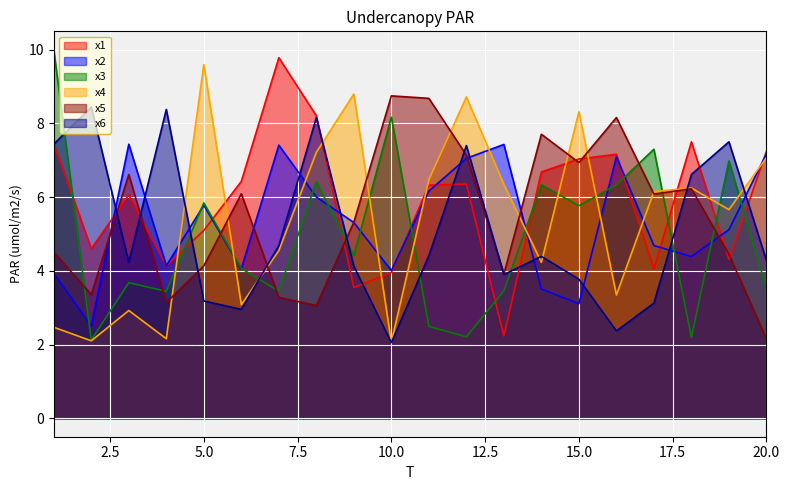

What is the difference between the highest and lowest values at 12?

6.5